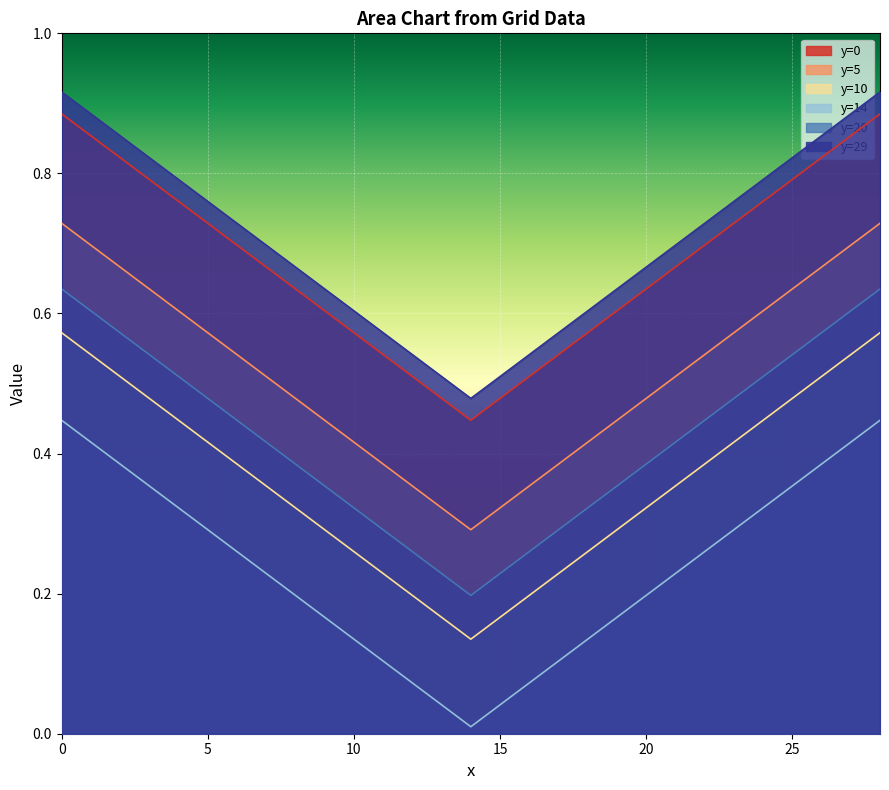

At how many categories does at least one series exceed 0?

29